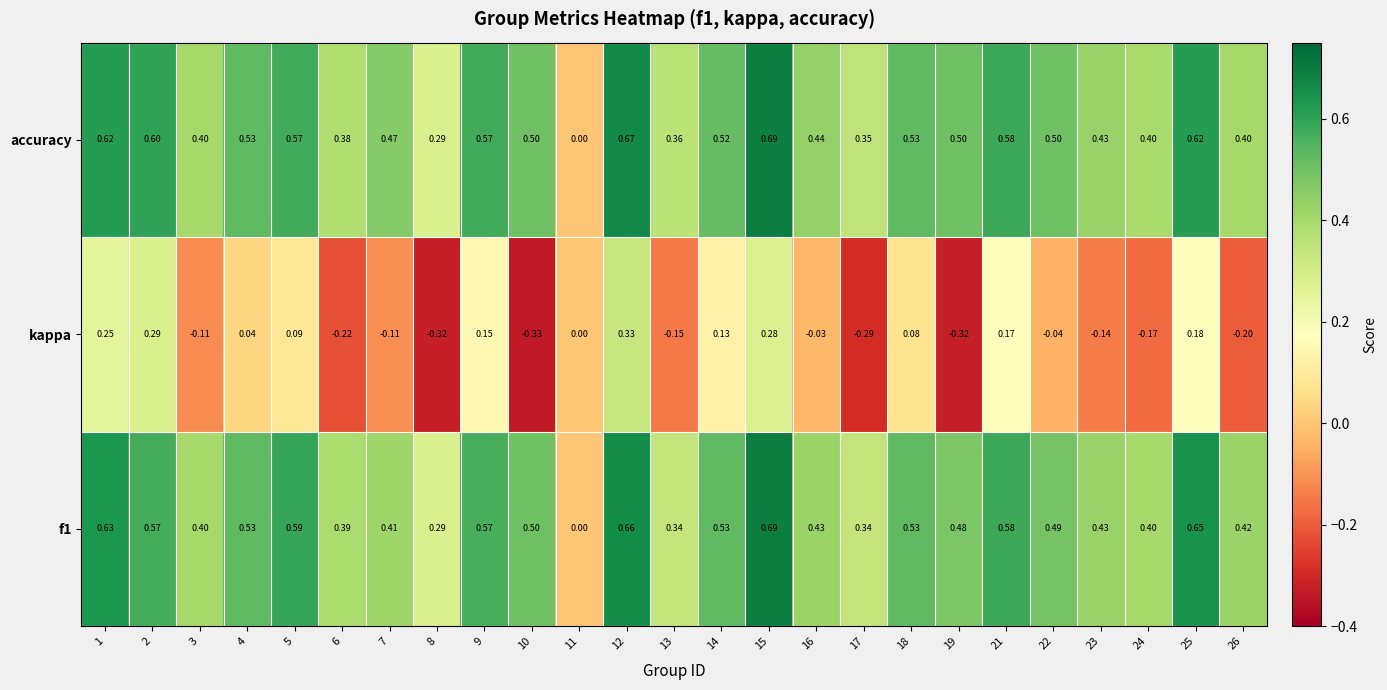

Which series has the largest total across all categories?

accuracy